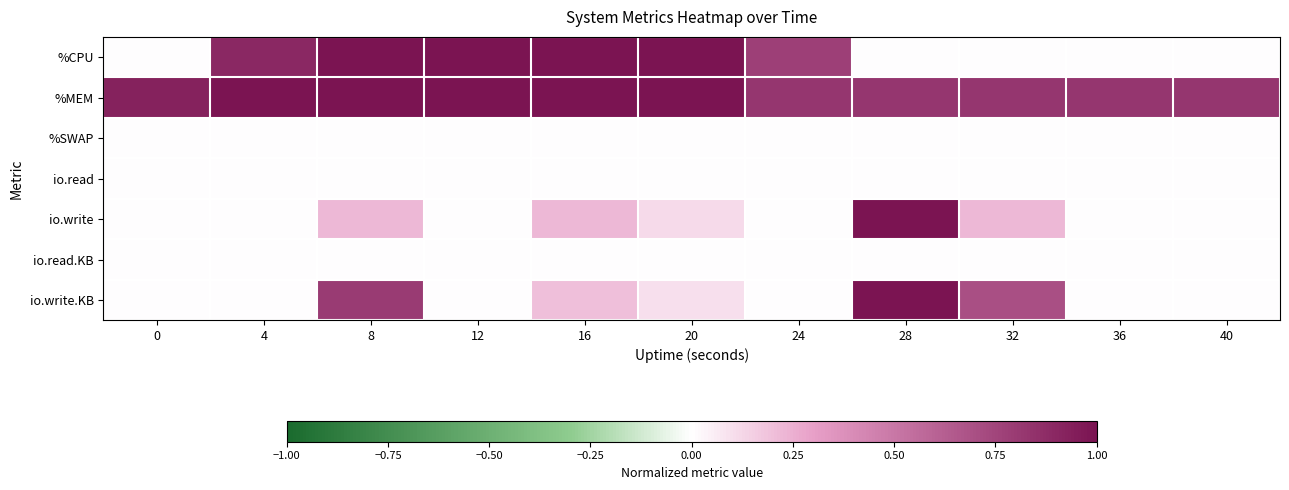

What is the difference between the highest and lowest values at 8?

1.0